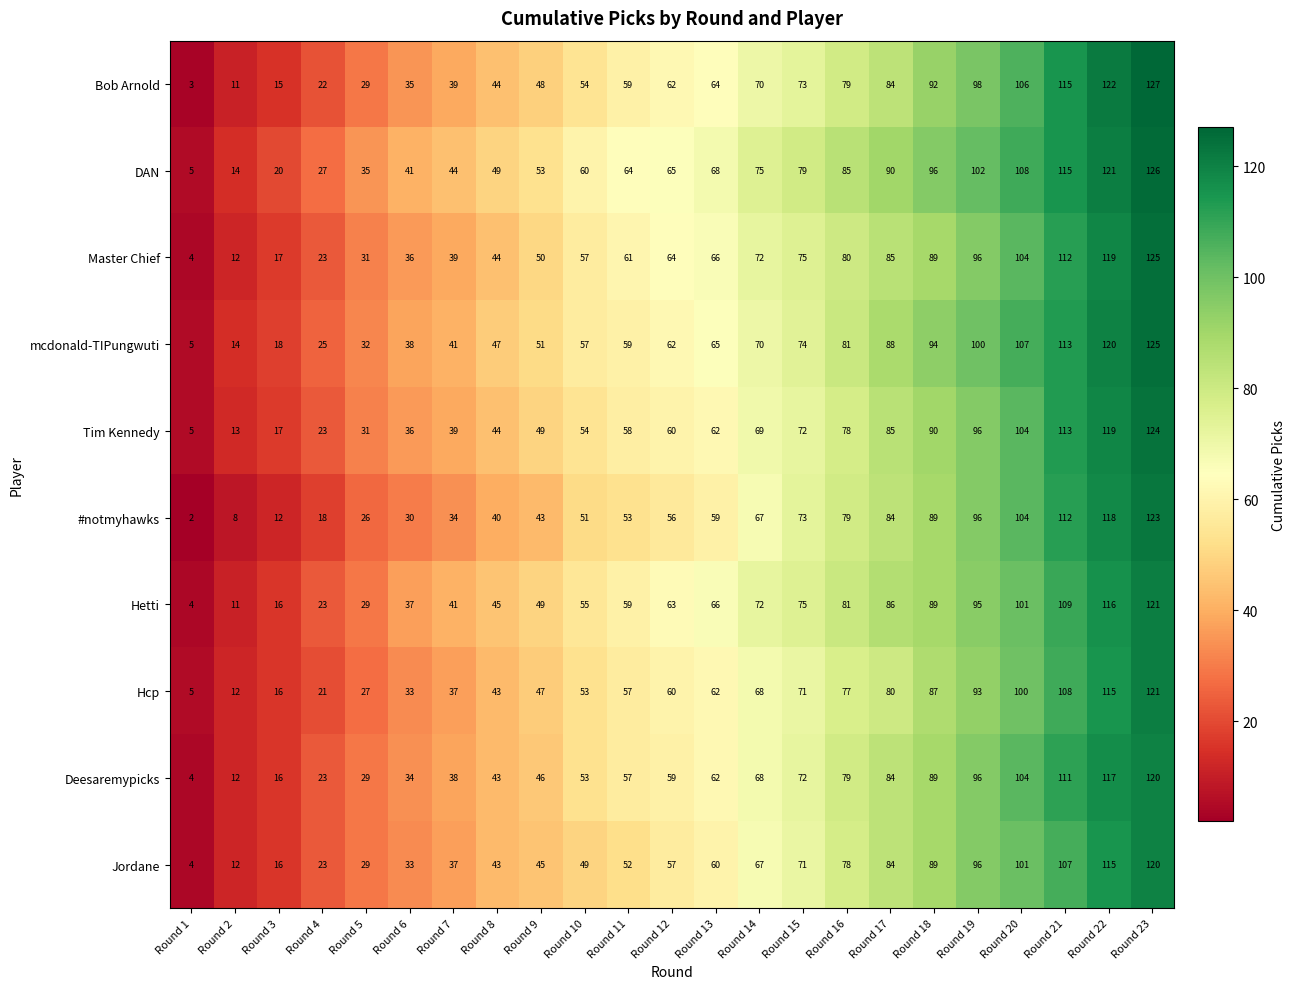

List the labels in order of Hcp value, largest first.

Round 23, Round 22, Round 21, Round 20, Round 19, Round 18, Round 17, Round 16, Round 15, Round 14, Round 13, Round 12, Round 11, Round 10, Round 9, Round 8, Round 7, Round 6, Round 5, Round 4, Round 3, Round 2, Round 1